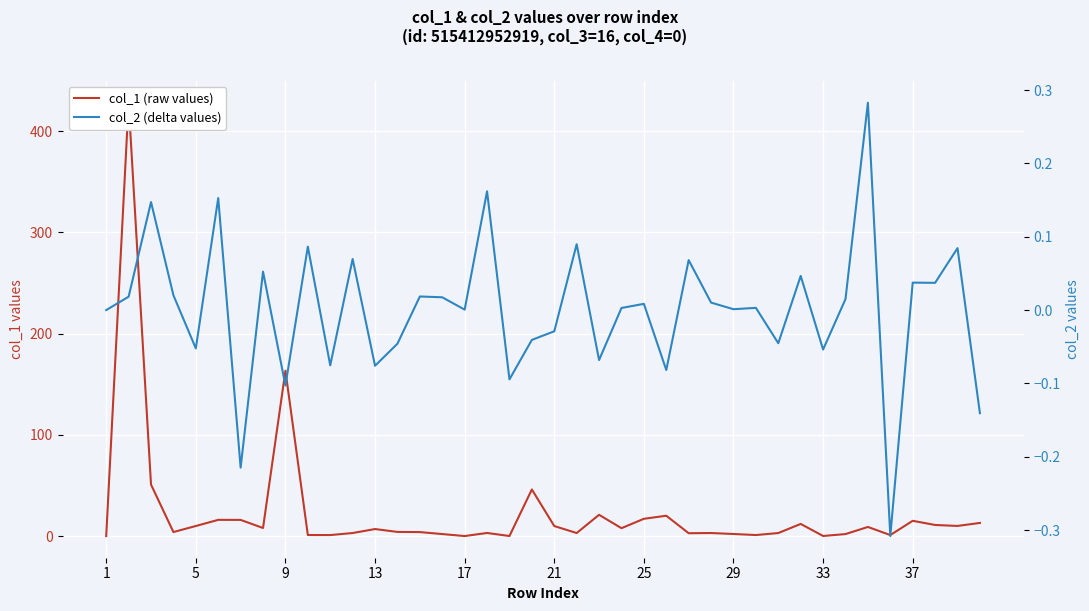

Reading left to right, extract all data points from this chart.

col_1 (raw values): 0.0	428.1	50.9	4.0	9.9	16.0	16.0	8.0	163.3	1.0	1.0	3.0	6.9	4.1	3.9	2.0	0.0	3.1	0.0	46.0	9.9	3.0	21.0	7.8	17.1	20.1	2.8	3.0	2.0	1.0	3.0	12.0	0.1	2.0	9.0	1.0	15.1	10.9	10.0	13.0
col_2 (delta values): 0.0	0.0	0.1	0.0	-0.1	0.2	-0.2	0.1	-0.1	0.1	-0.1	0.1	-0.1	-0.0	0.0	0.0	0.0	0.2	-0.1	-0.0	-0.0	0.1	-0.1	0.0	0.0	-0.1	0.1	0.0	0.0	0.0	-0.0	0.0	-0.1	0.0	0.3	-0.3	0.0	0.0	0.1	-0.1